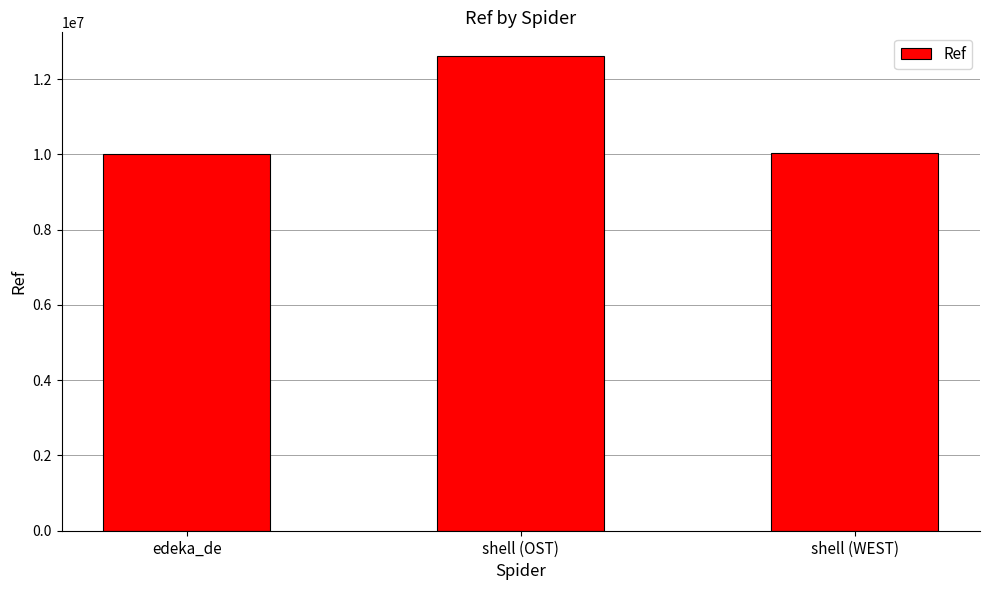

What is the change in value from edeka_de to shell (WEST)?

+27212